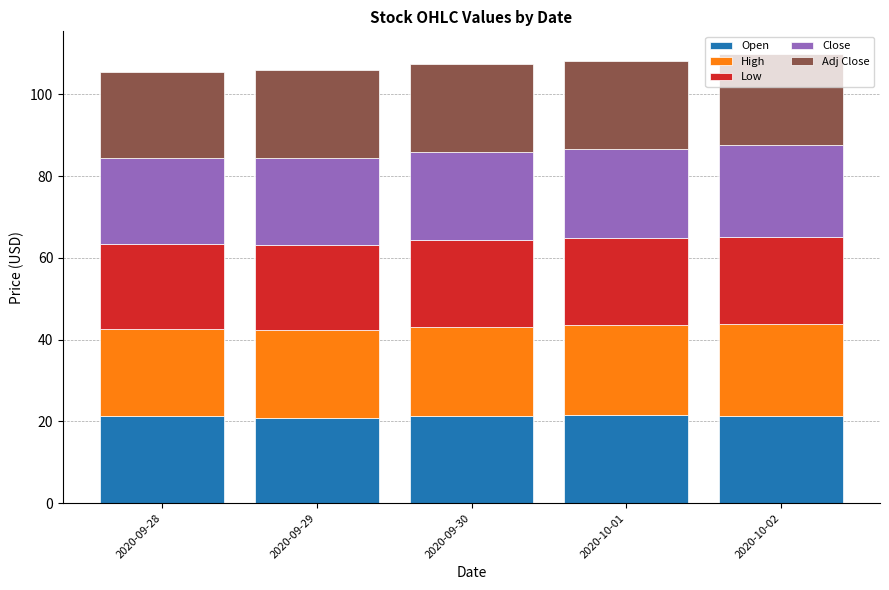

How many bars are there in total?

5